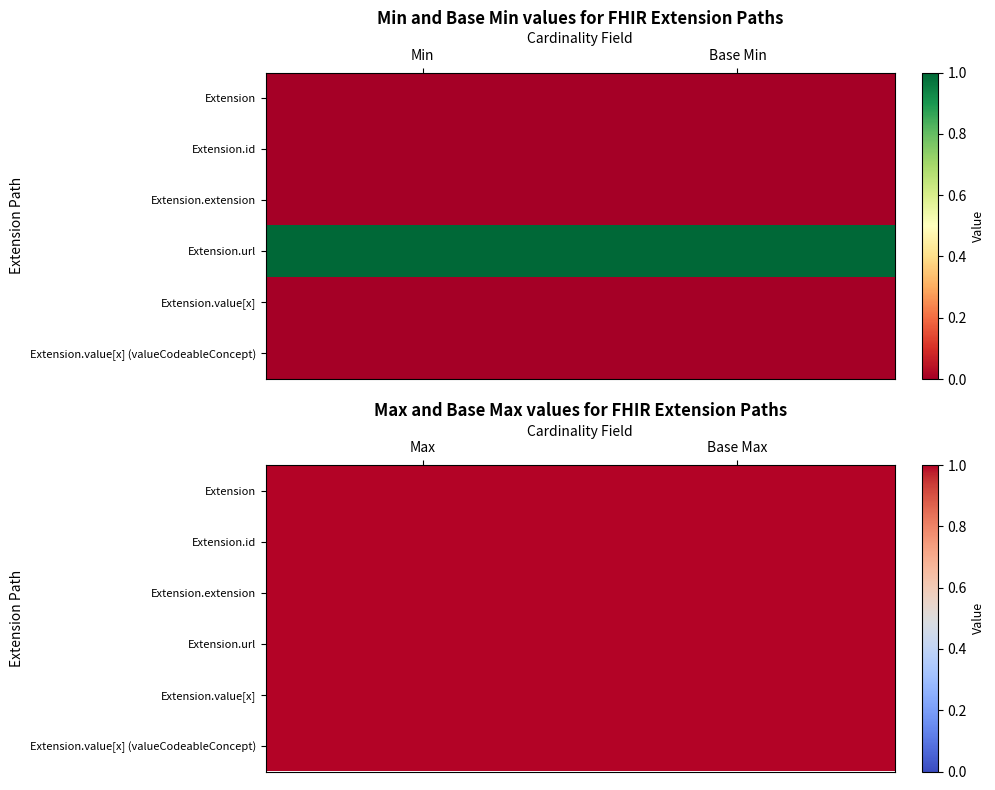

At Extension, list the series in order from largest to smallest.

Extension.url, Extension, Extension.id, Extension.extension, Extension.value[x], Extension.value[x] (valueCodeableConcept)